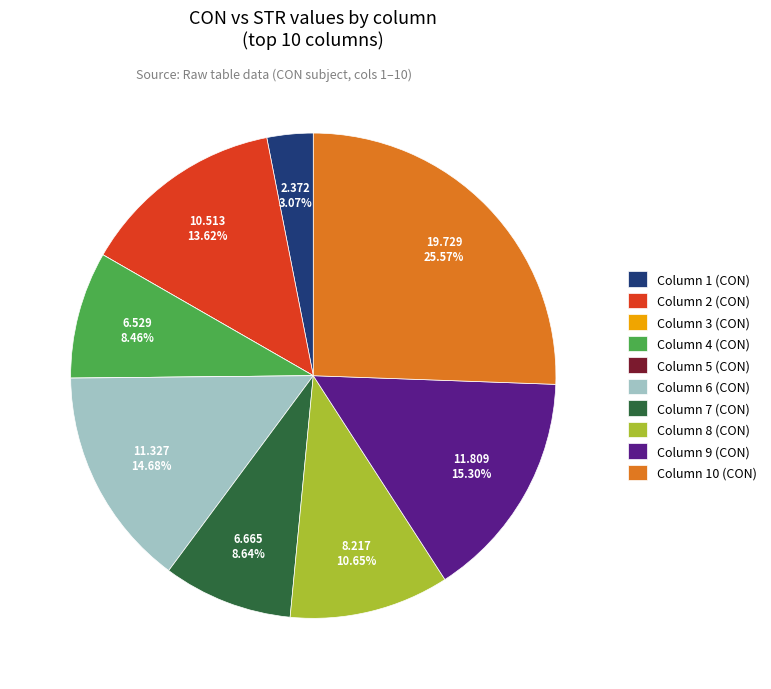

What is the largest slice in the pie chart?

Column 10 (CON)